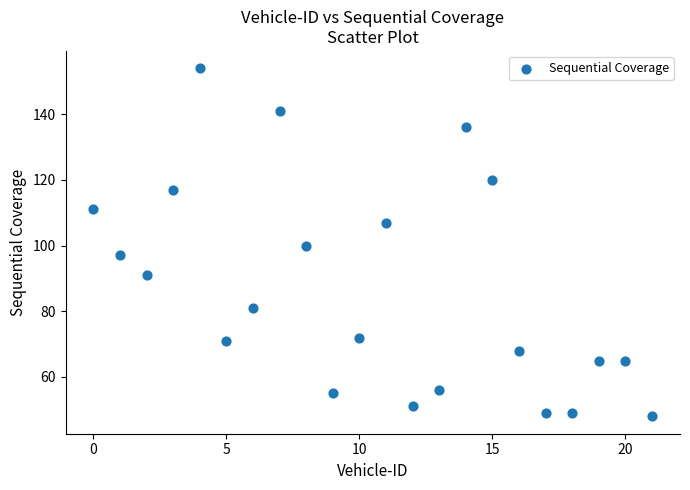

What is the range of Y values (max minus min)?

106